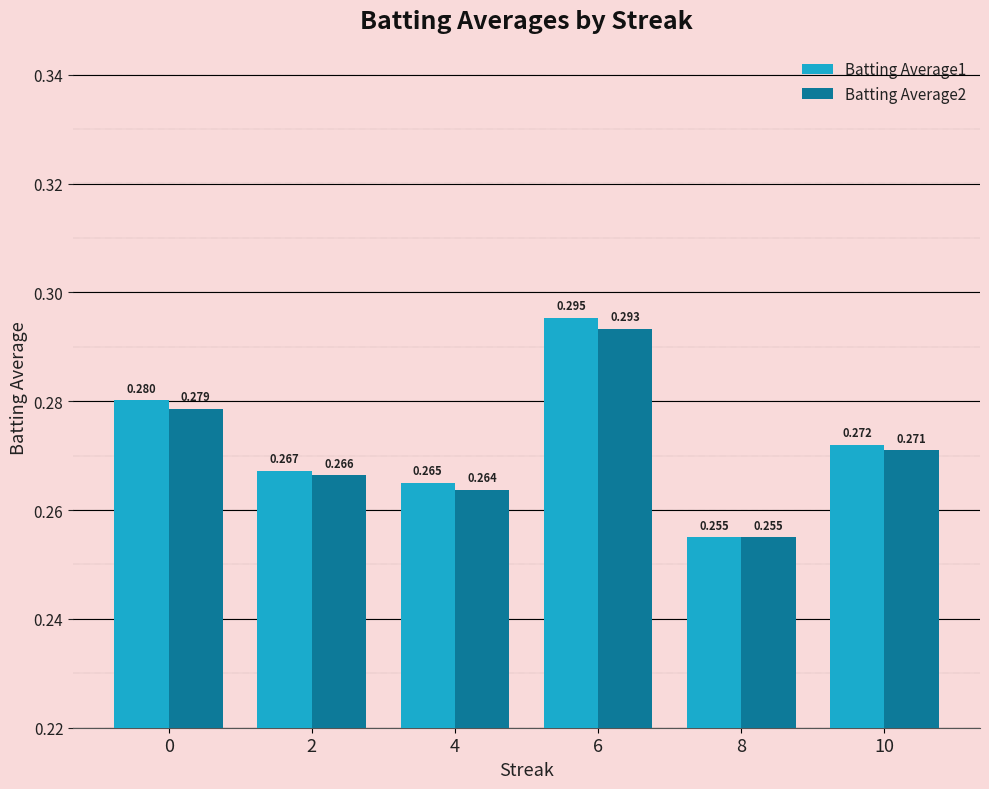

Is the value of Batting Average1 at 0 greater than the value of Batting Average2 at 0?

Yes